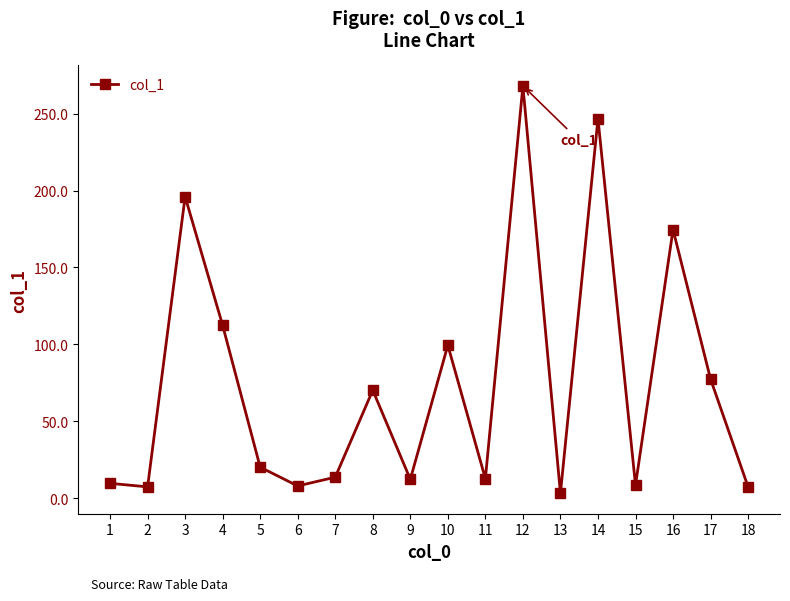

The chart shows a value of 285.8 at 16. True or false?

False